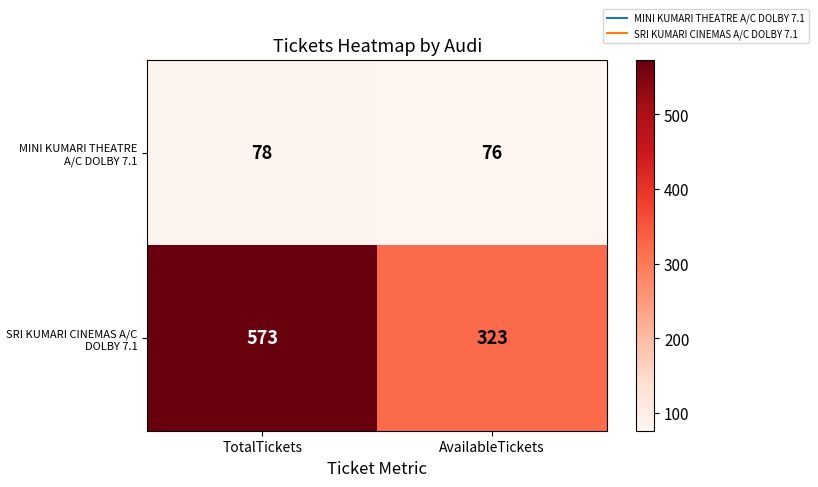

Is it true that MINI KUMARI THEATRE A/C DOLBY 7.1 equals 78 at TotalTickets?

True